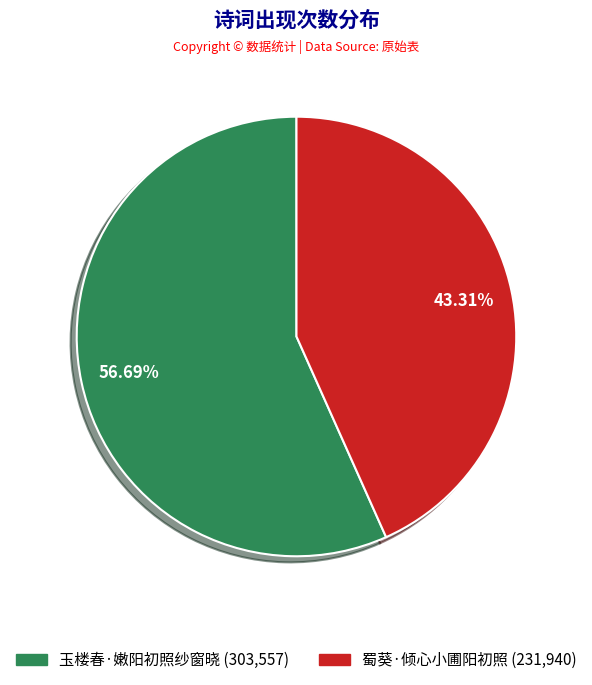

What is the ratio of the value at 玉楼春·嫩阳初照纱窗晓 to the value at 蜀葵·倾心小圃阳初照?

1.3